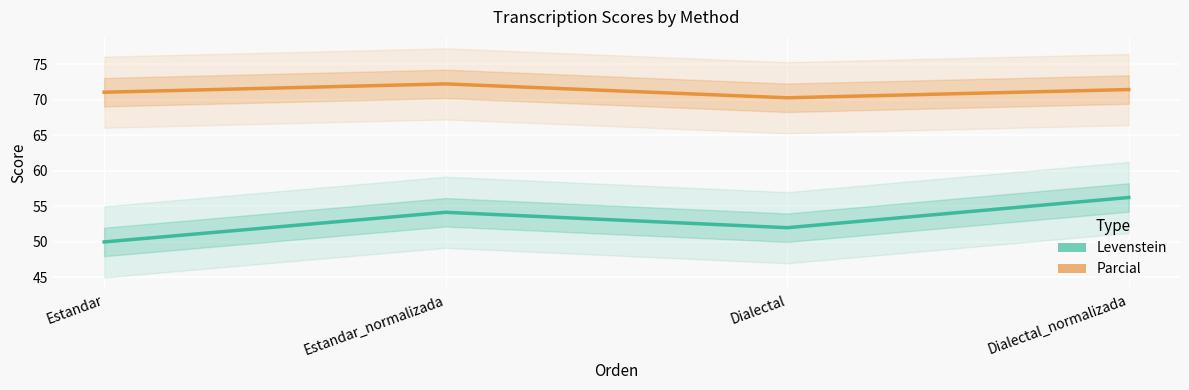

At which label is Parcial closest to 71?

Estandar